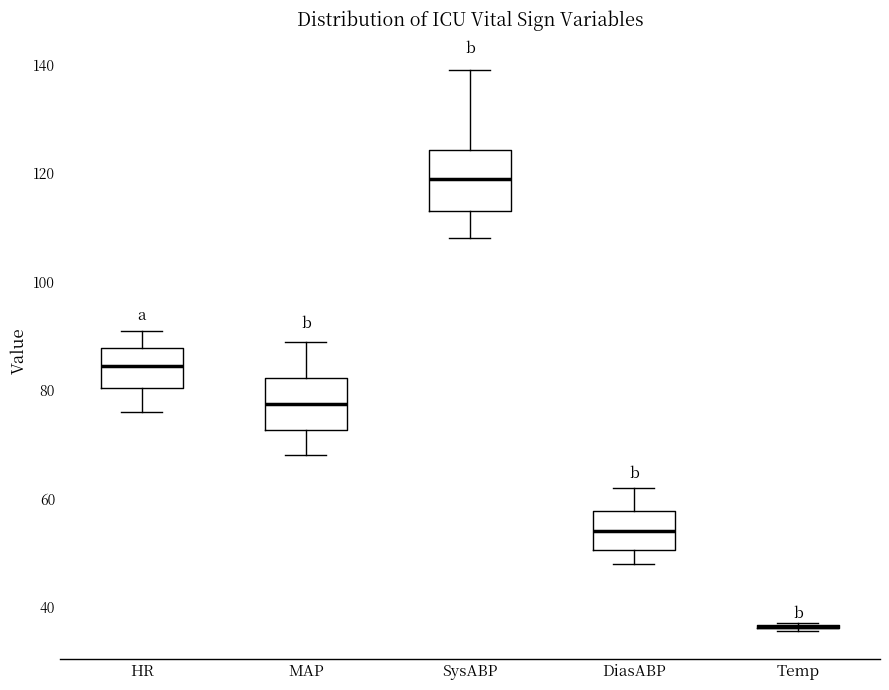

Reading left to right, read every box against the y-axis: the position of its median line, the range the box covers, and the ends of its whiskers. The values are not printed on the chart, so give them approximately, as read against the axis.

HR: median 84, box 80 to 88, whiskers 76 to 92
MAP: median 78, box 72 to 82, whiskers 68 to 90
SysABP: median 120, box 114 to 124, whiskers 108 to 140
DiasABP: median 54, box 50 to 58, whiskers 48 to 62
Temp: box collapsed to a line at 36, whiskers 36 to 38